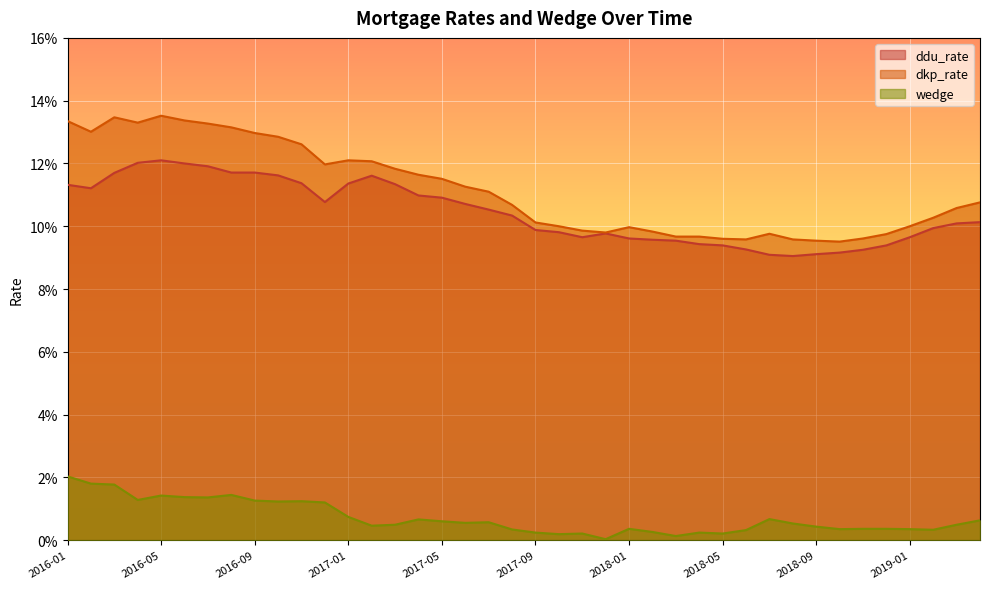

What is the total value across all series at 2017-06?

0.2